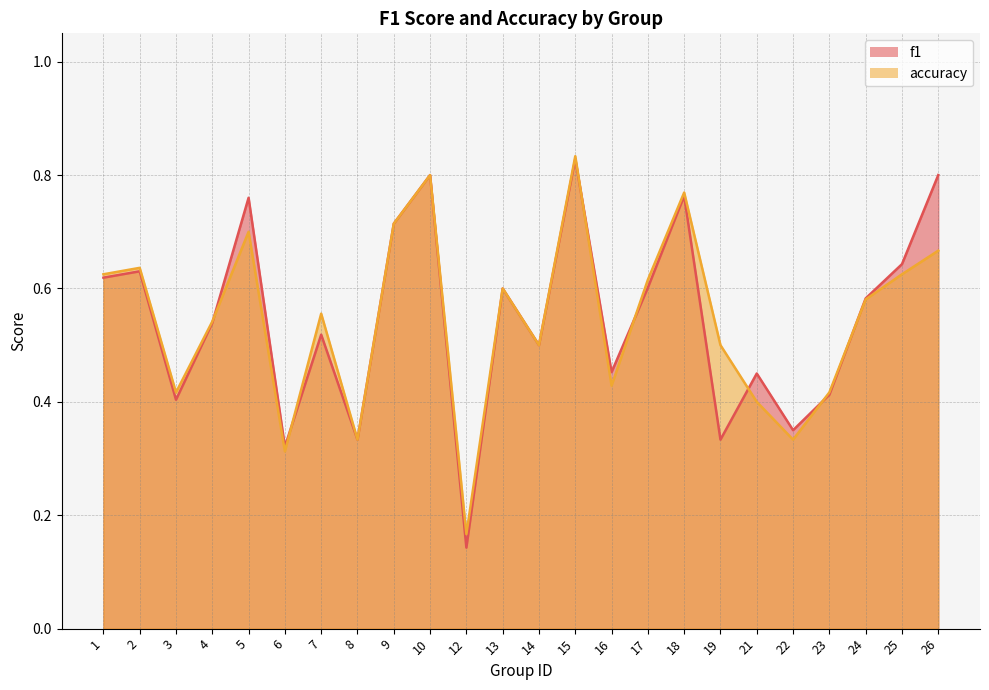

What is the difference between the maximum and minimum values in the accuracy series?

0.7